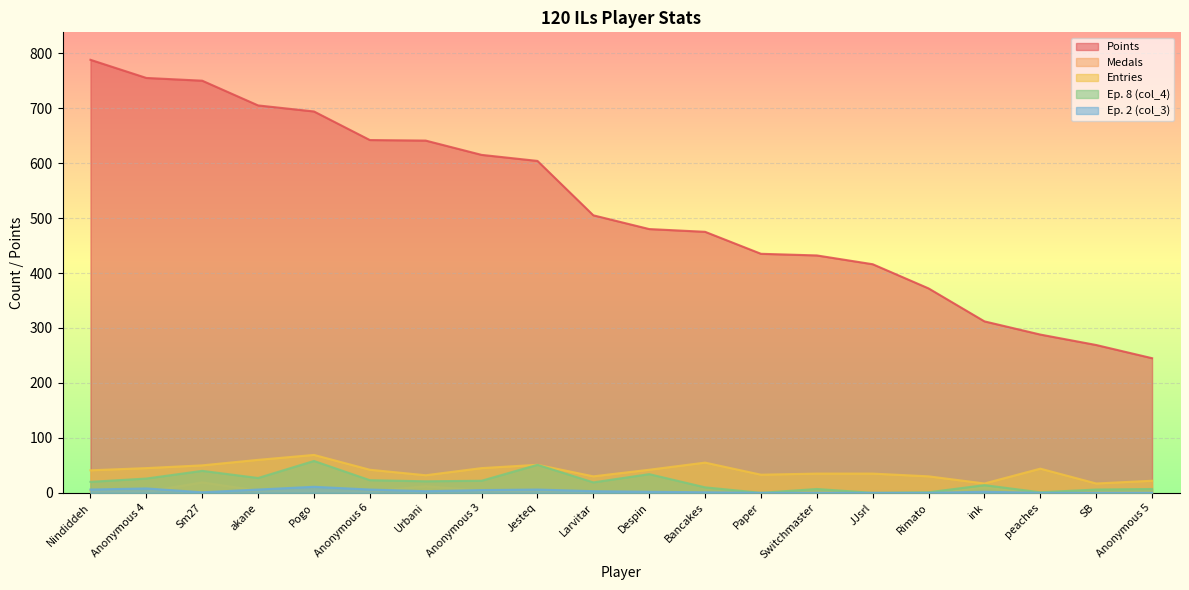

The Entries series shows 30 at Larvitar. True or false?

True